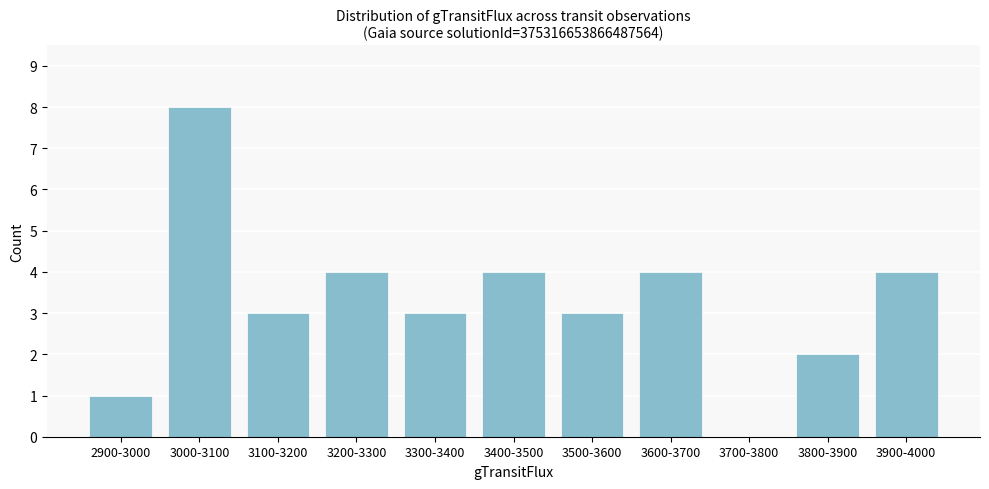

Reading left to right, list all the values displayed in this chart.

2900-3000=1	3000-3100=8	3100-3200=3	3200-3300=4	3300-3400=3	3400-3500=4	3500-3600=3	3600-3700=4	3700-3800=0	3800-3900=2	3900-4000=4